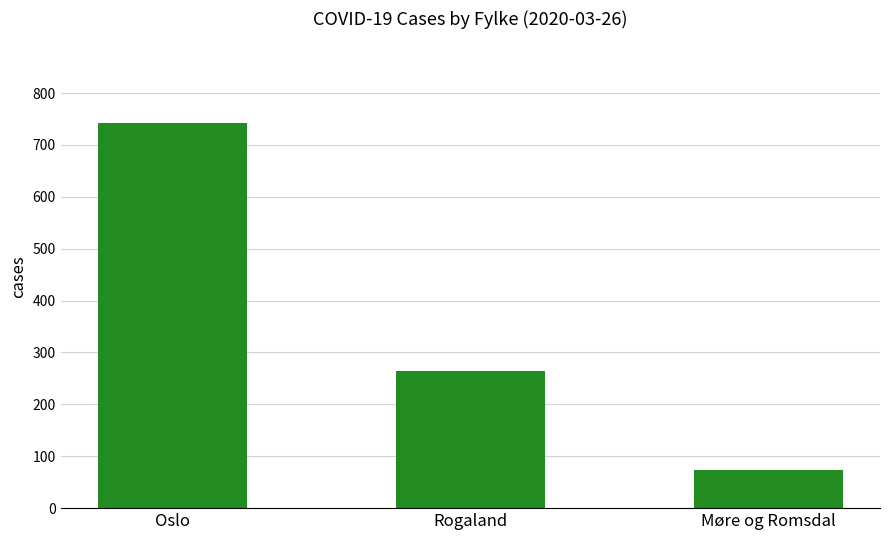

What is the value of the 3rd bar from the left?

73